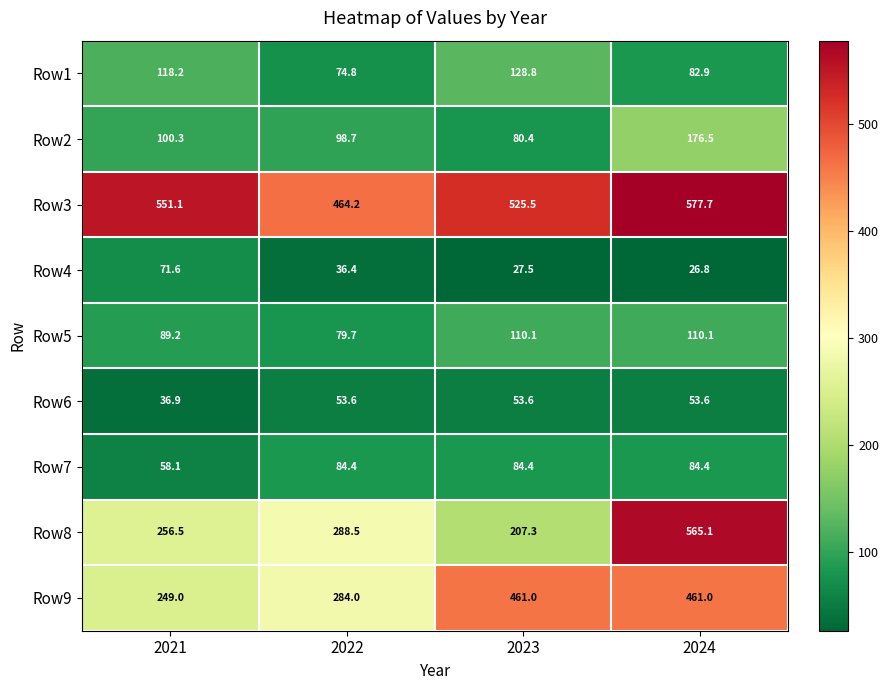

Which series has the largest range (max minus min)?

Row8